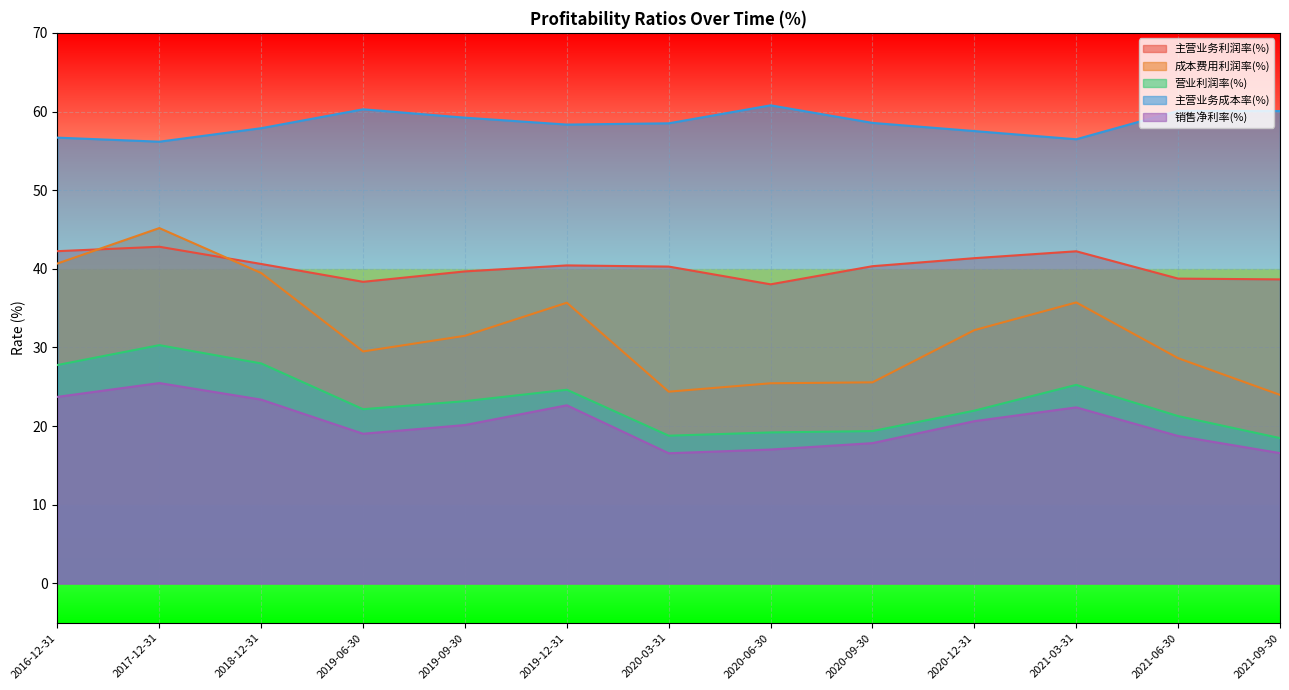

List the labels in order of 销售净利率(%) value, smallest first.

2020-03-31, 2021-09-30, 2020-06-30, 2020-09-30, 2021-06-30, 2019-06-30, 2019-09-30, 2020-12-31, 2021-03-31, 2019-12-31, 2018-12-31, 2016-12-31, 2017-12-31